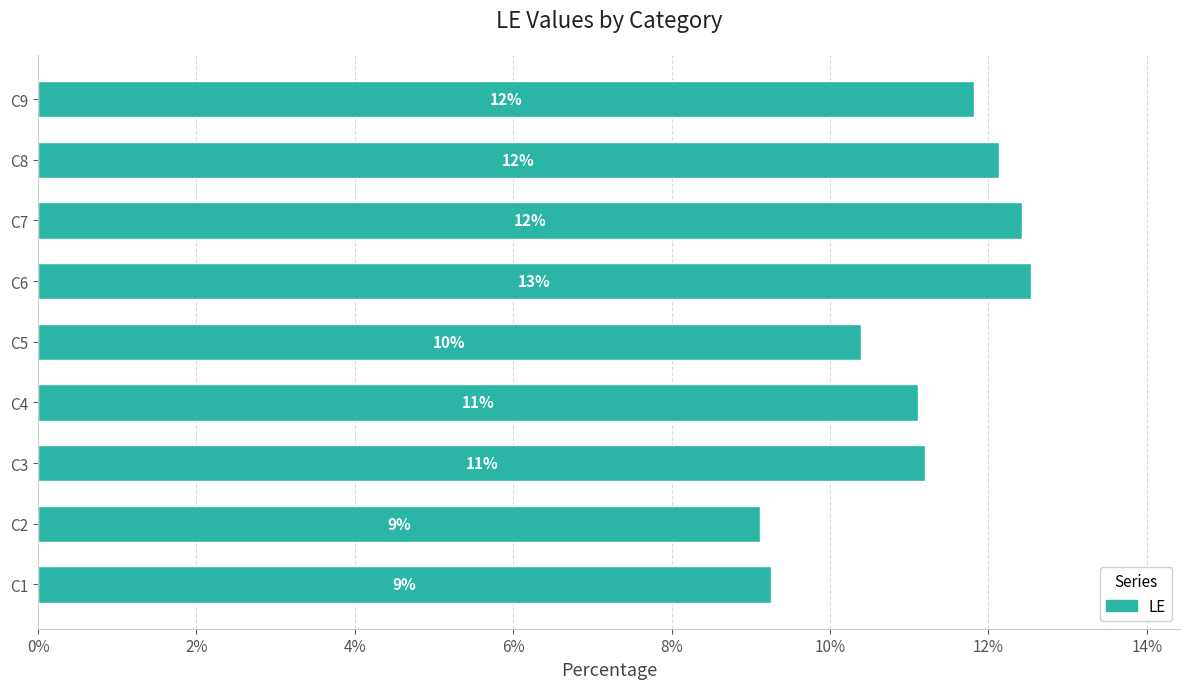

What is the sum of all values?

100.0